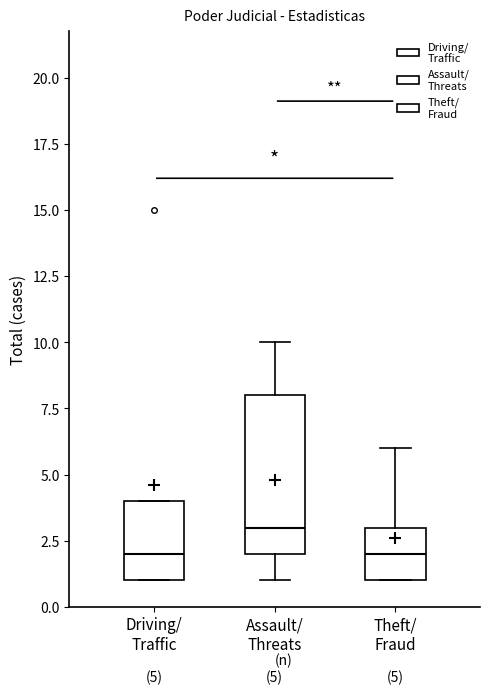

Comparing the boxes themselves (not the whiskers), which one is the tallest?

Assault/ Threats